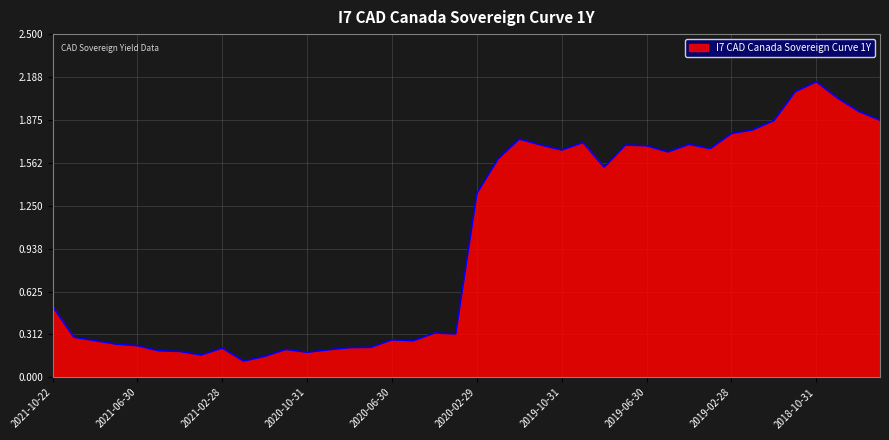

Is this an area chart (filled region under the line)?

Yes